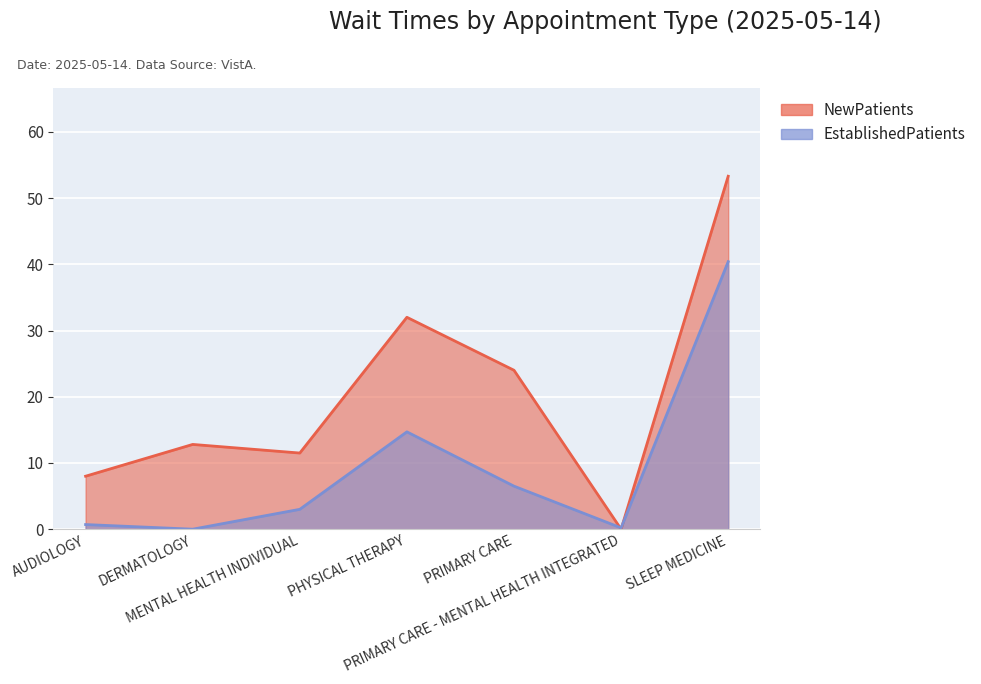

What is the sum of the NewPatients values at MENTAL HEALTH INDIVIDUAL and PHYSICAL THERAPY?

43.5